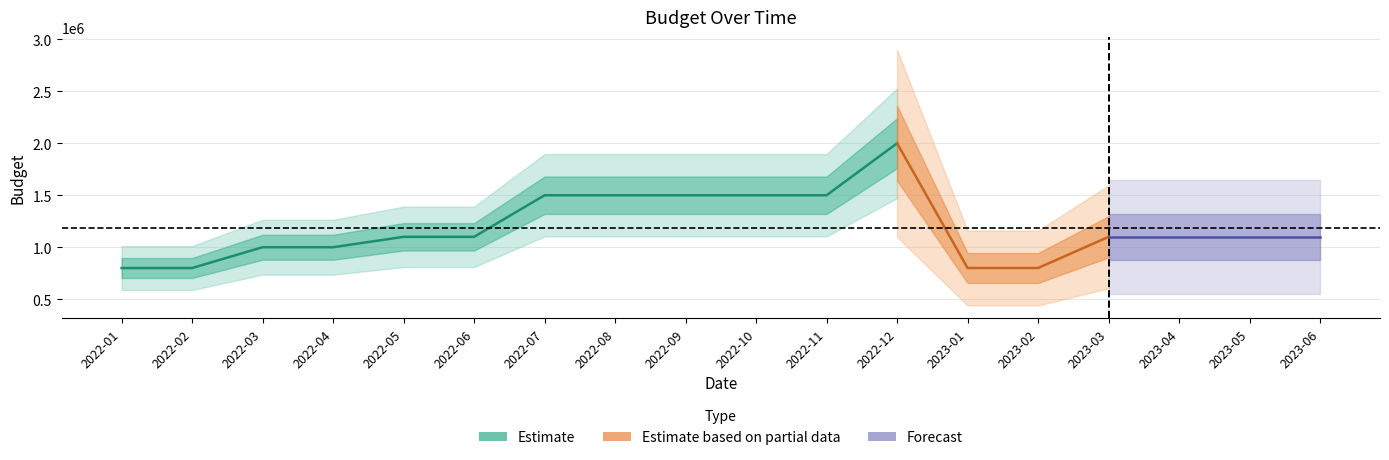

Rank the categories by value from lowest to highest.

2022-01, 2022-02, 2023-01, 2023-02, 2022-03, 2022-04, 2022-05, 2022-06, 2023-03, 2023-04, 2023-05, 2023-06, 2022-07, 2022-08, 2022-09, 2022-10, 2022-11, 2022-12